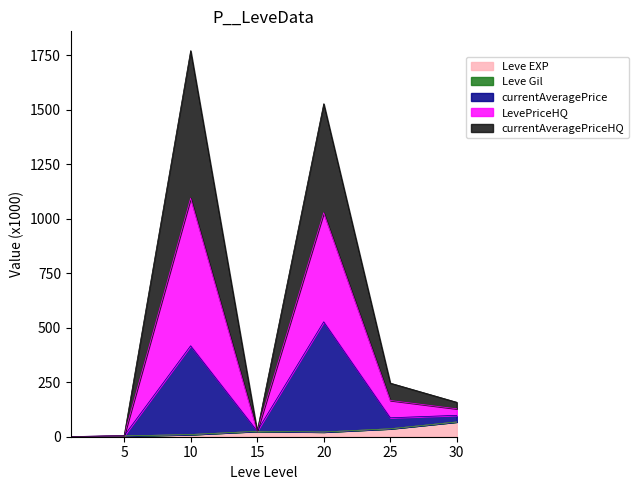

What is the value of the currentAveragePrice point at the 2nd from the left?

4.2